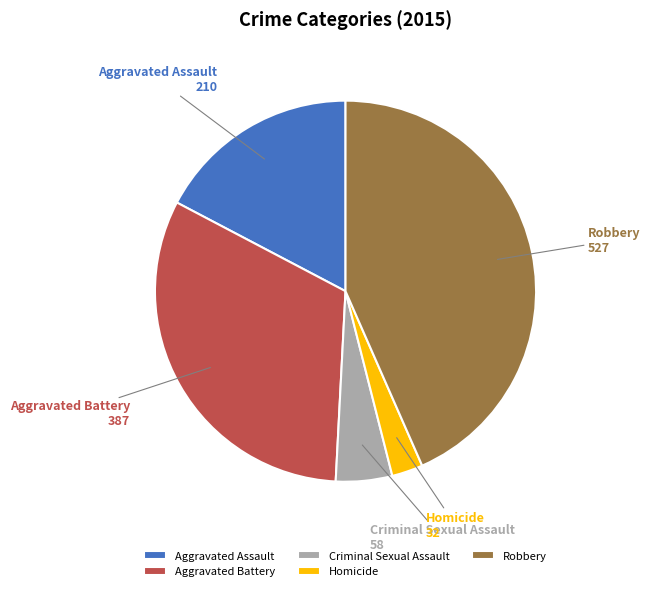

Does Robbery account for over 50% of the chart?

No